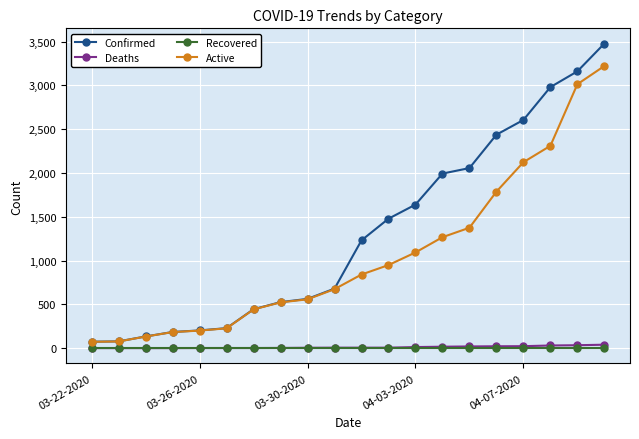

Is this an area chart (filled region under the line)?

No